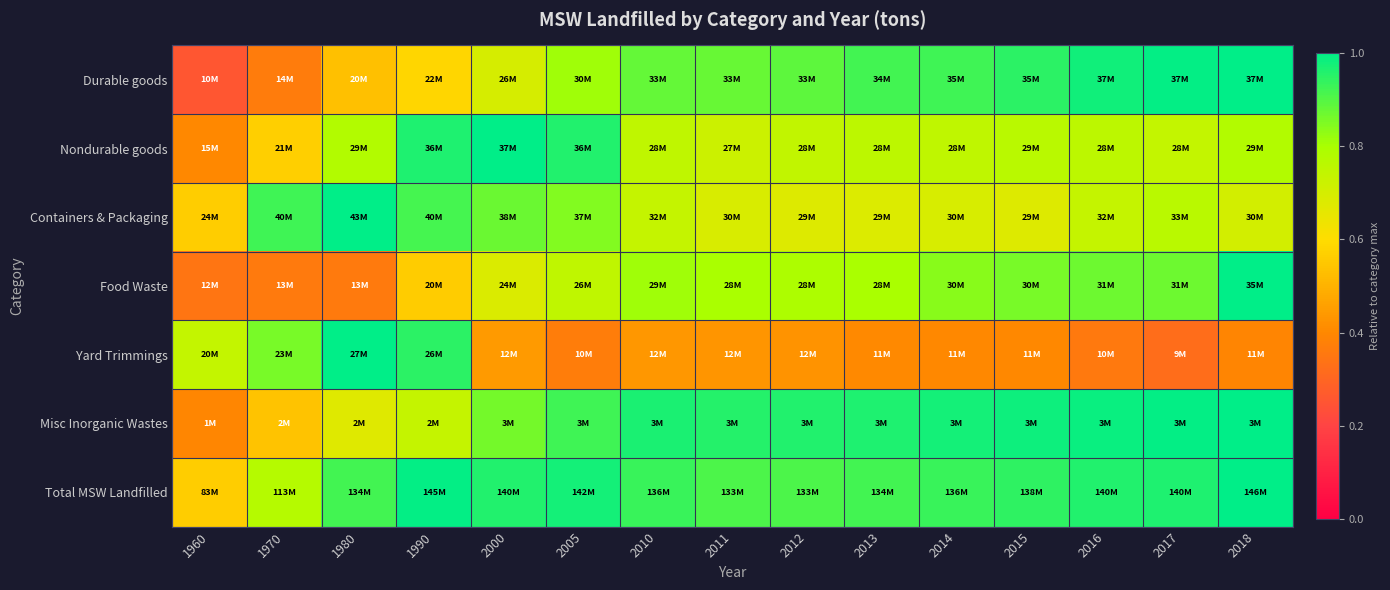

Which series has the largest total across all categories?

Total MSW Landfilled